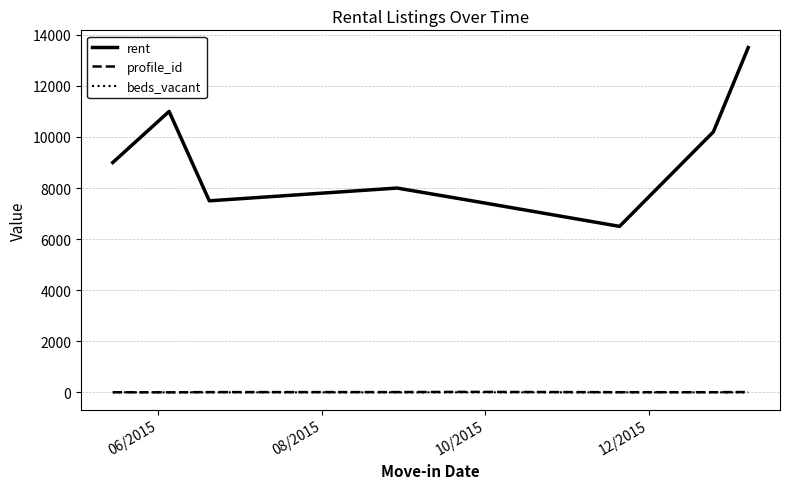

Which series has the largest total across all categories?

rent